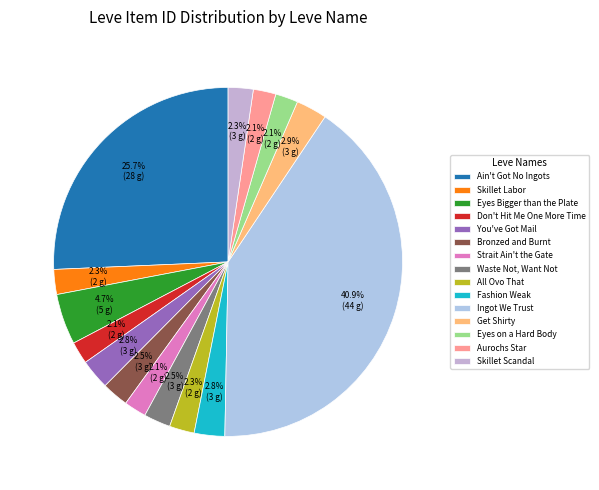

Rank the categories by value from lowest to highest.

Don't Hit Me One More Time, Strait Ain't the Gate, Aurochs Star, Eyes on a Hard Body, Skillet Labor, All Ovo That, Skillet Scandal, Bronzed and Burnt, Waste Not, Want Not, You've Got Mail, Fashion Weak, Get Shirty, Eyes Bigger than the Plate, Ain't Got No Ingots, Ingot We Trust